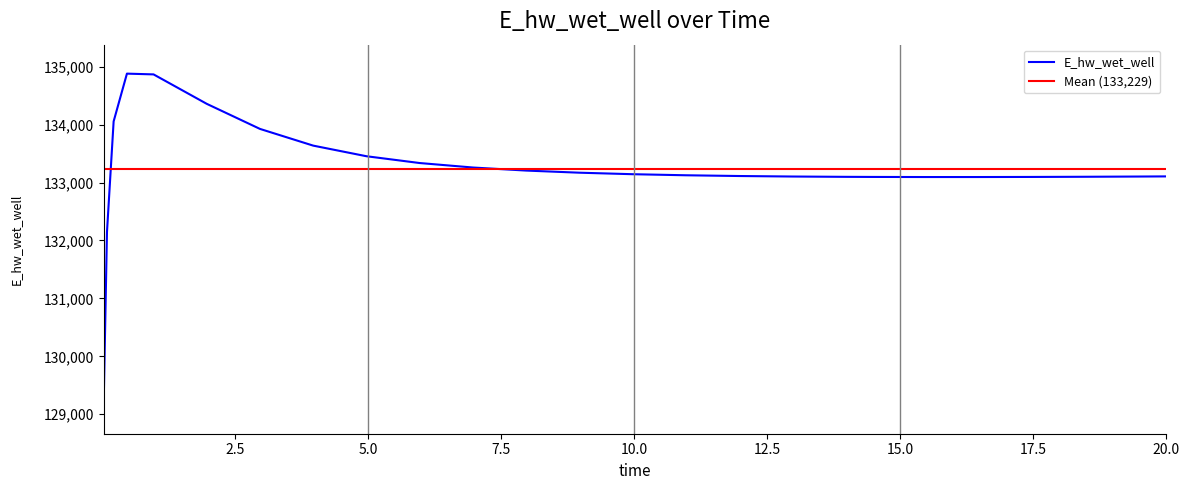

What is the value of the 2nd point from the left?

132146.3